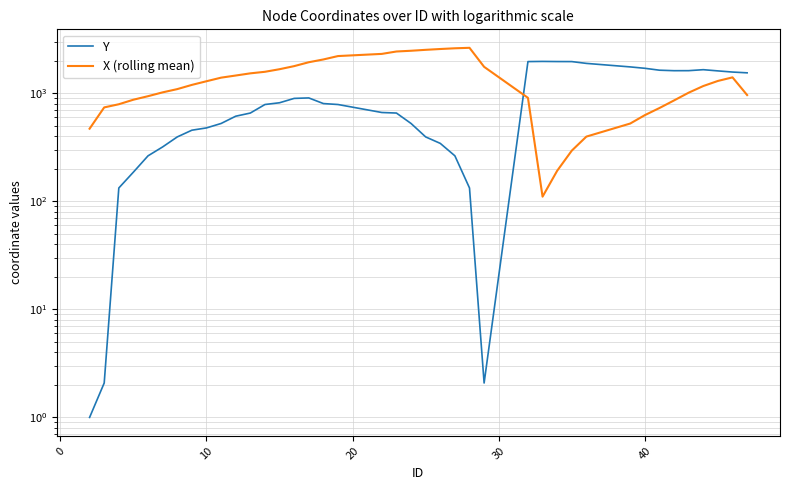

What is the sum of the X (rolling mean) values at 10 and 40?

1810.1